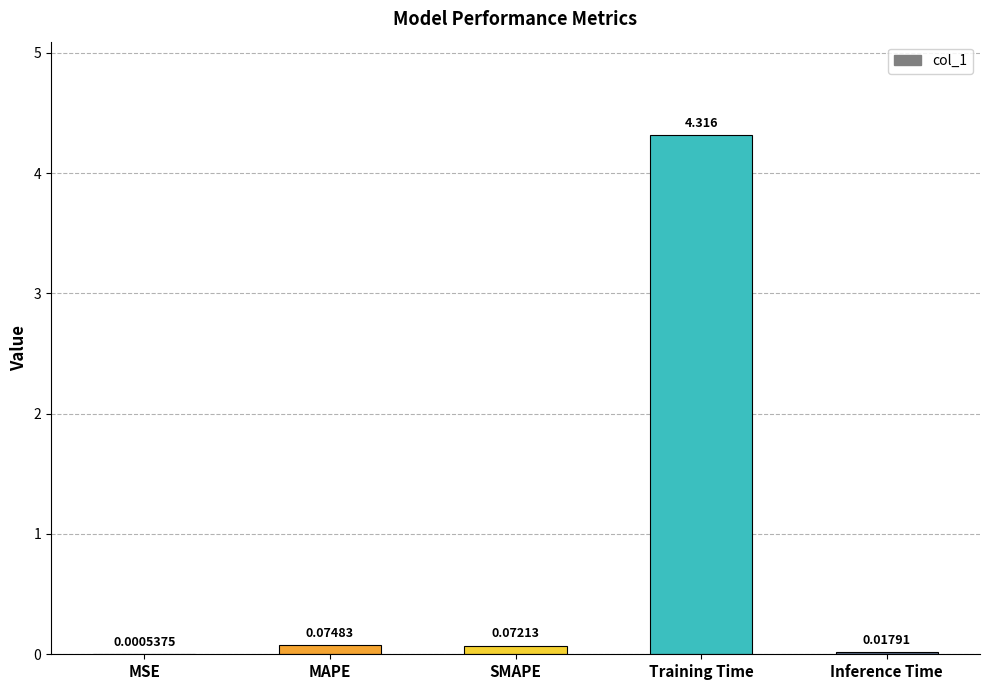

Which has a higher value, MAPE or MSE?

MAPE